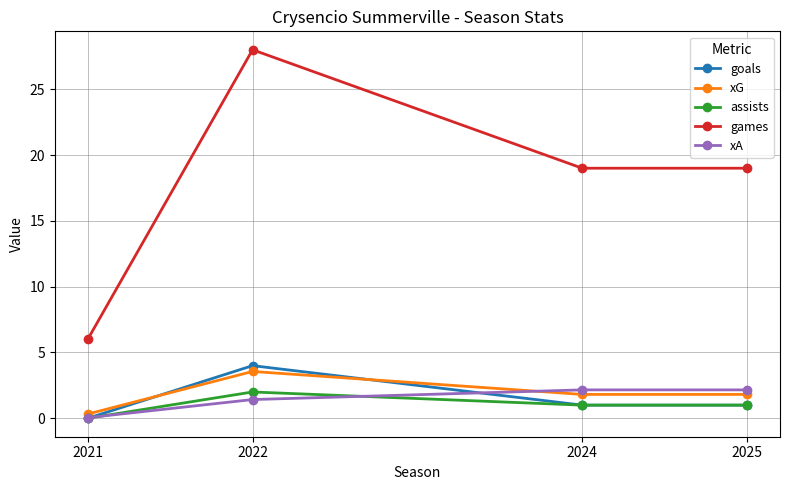

What is the sum of the xA values at 2021 and 2024?

2.2